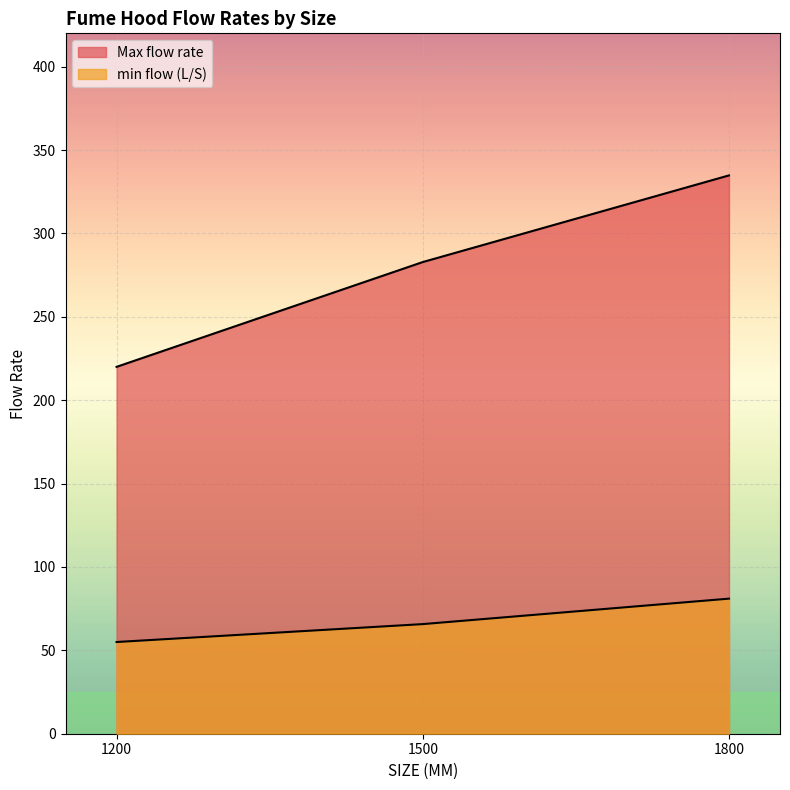

What value does the min flow (L/S) series have at 1200, to the nearest 5?

55